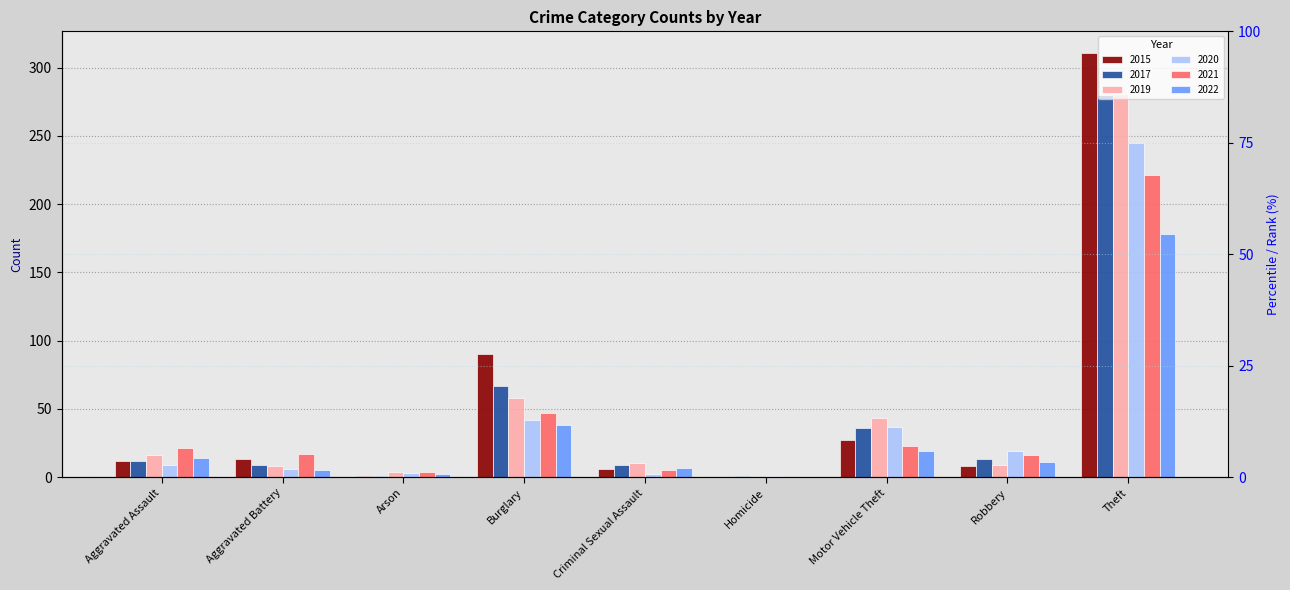

Are the bars horizontal?

No